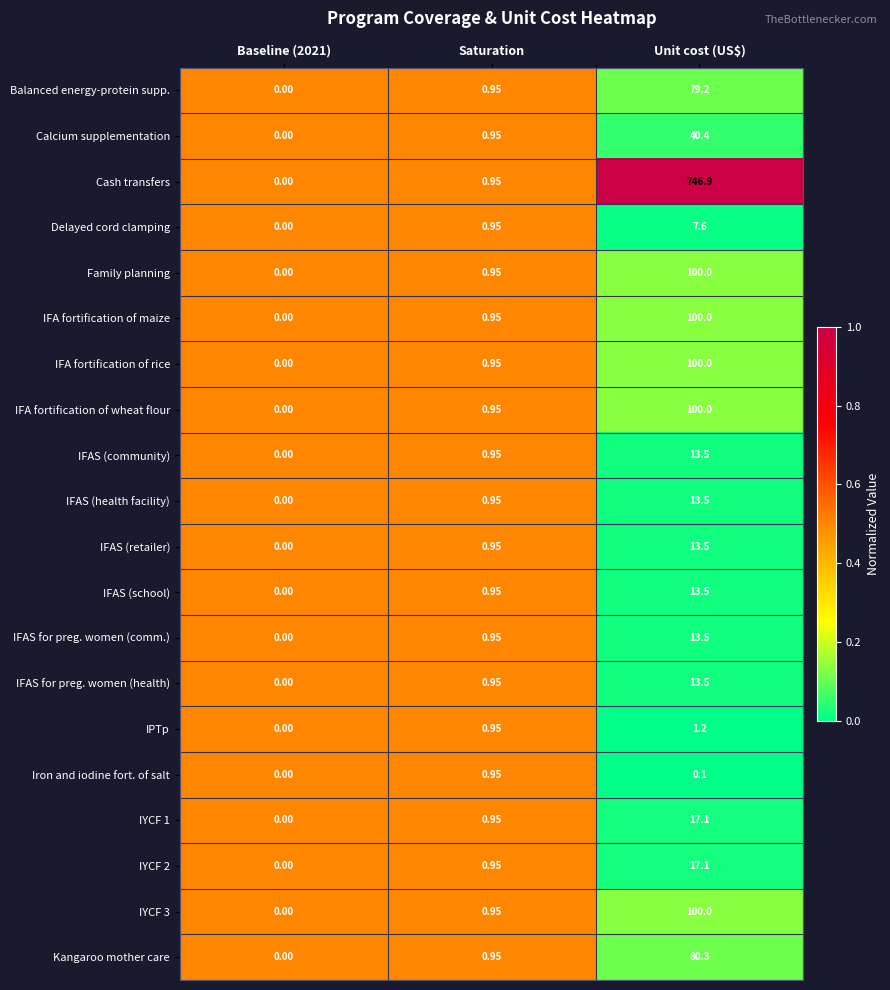

Which series has the largest total across all categories?

Cash transfers